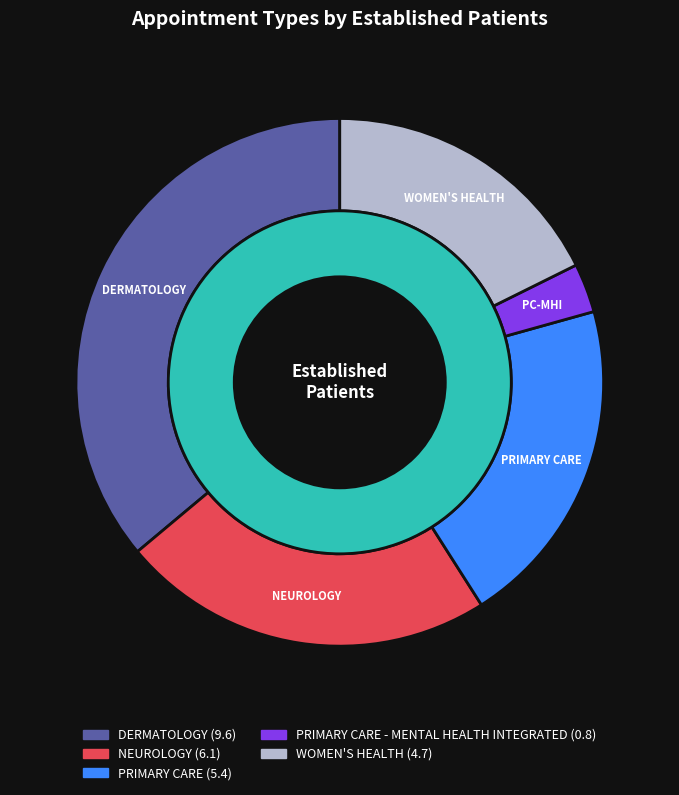

Which slice is the largest?

DERMATOLOGY